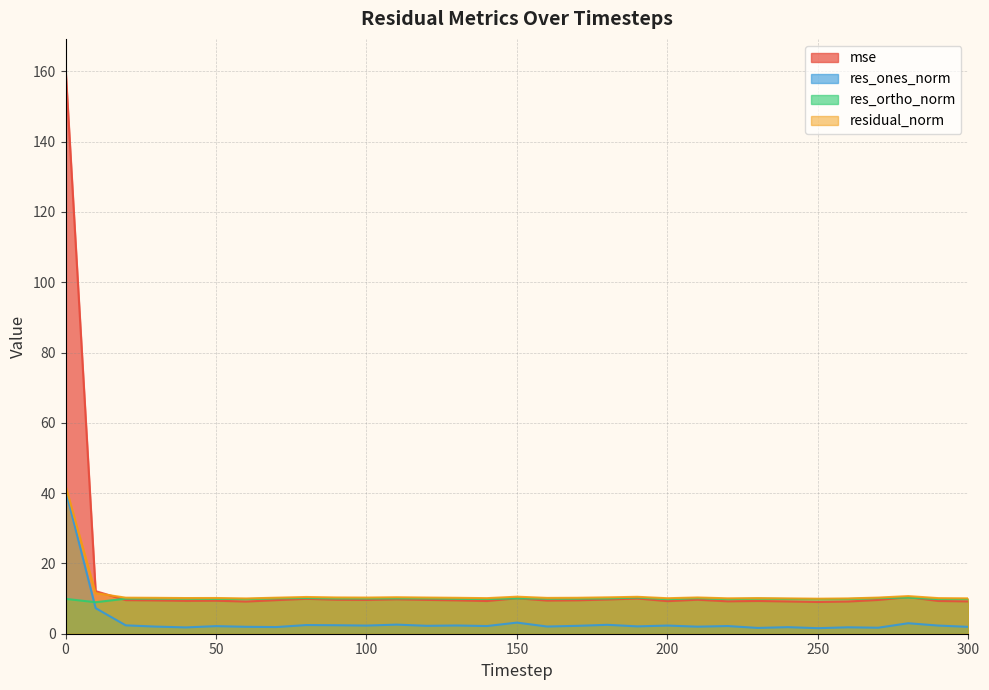

List the labels in order of residual_norm value, largest first.

0, 10, 280, 150, 190, 80, 110, 180, 210, 90, 120, 100, 270, 20, 70, 170, 130, 30, 160, 50, 40, 290, 230, 140, 200, 220, 300, 240, 260, 60, 250